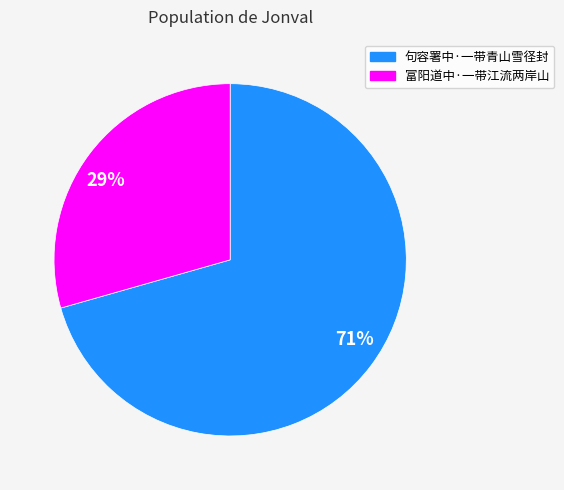

Which category has the smallest portion of the pie?

富阳道中·一带江流两岸山